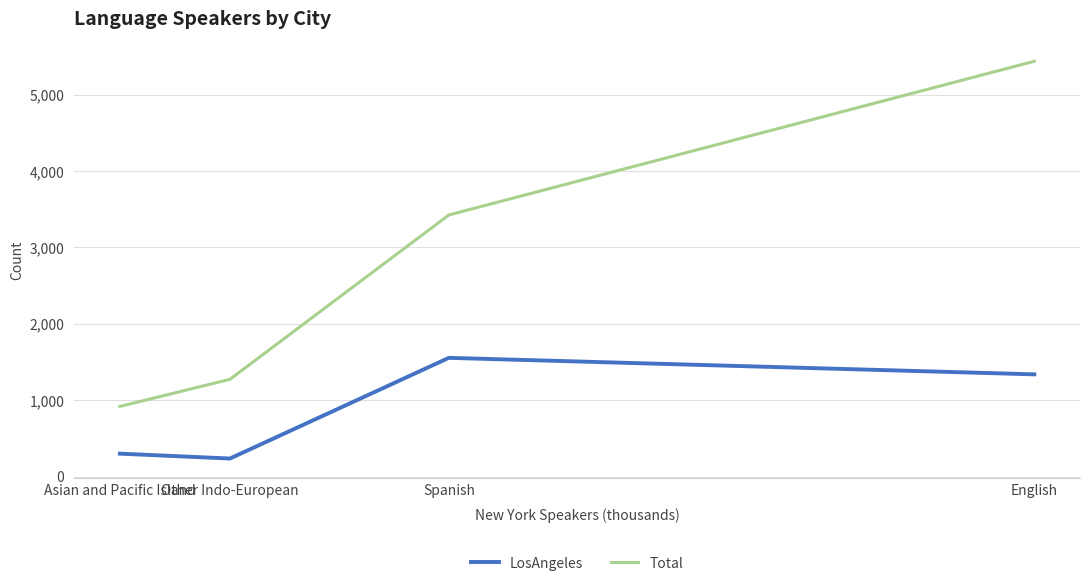

Which series has the largest total across all categories?

Total